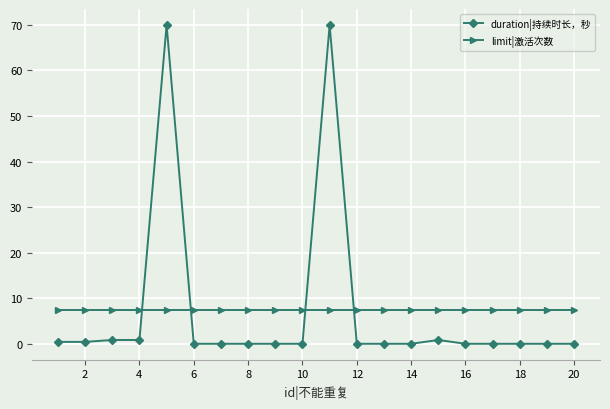

At how many categories does at least one series exceed 7?

20